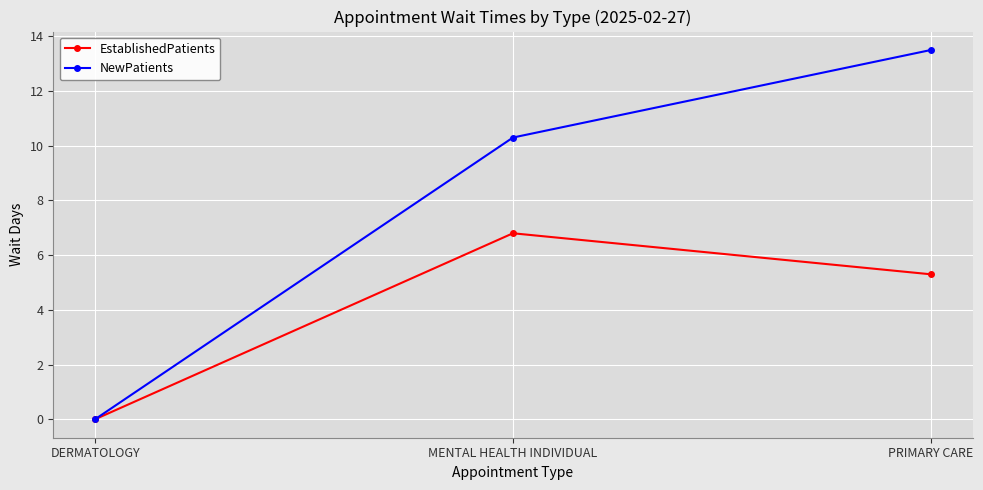

Is this an area chart (filled region under the line)?

No